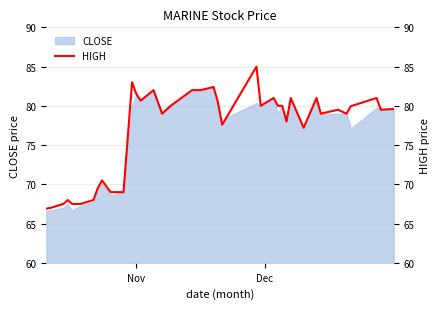

Reading left to right, transcribe all the data shown in this chart.

66.9	67.0	67.5	68.0	67.5	67.5	68.0	69.5	70.5	69.0	69.0	76.0	83.0	81.5	80.7	82.0	79.0	80.0	82.0	82.0	82.4	80.5	77.6	78.5	85.0	80.0	81.0	80.0	80.0	78.0	81.0	77.2	81.0	79.0	79.5	79.0	80.0	81.0	79.5	79.6